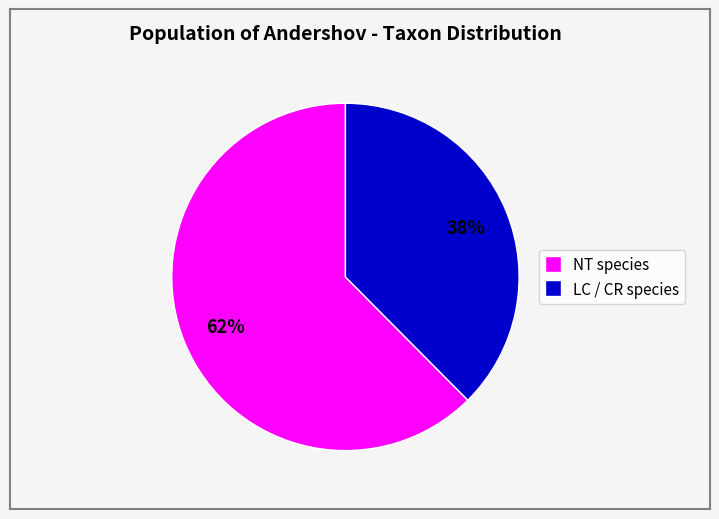

To the nearest percent, what is the average slice percentage?

50%